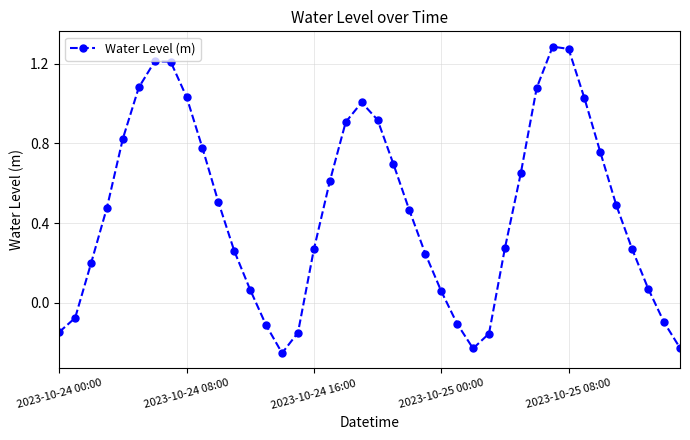

What is the difference between the maximum and minimum values?

1.5